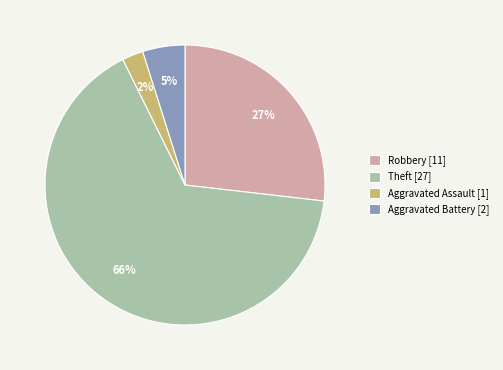

Which slice is the largest?

Theft [27]